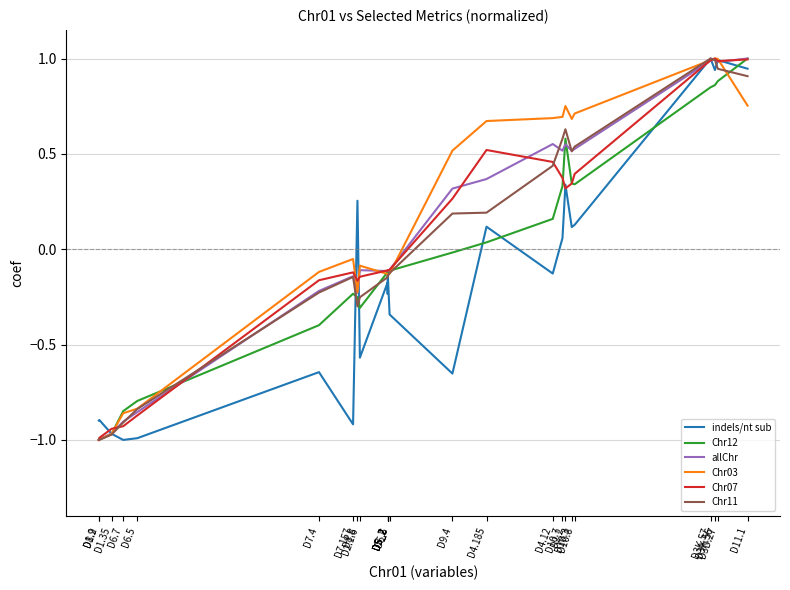

Which has a higher value, D6.7 or D10.8?

D10.8